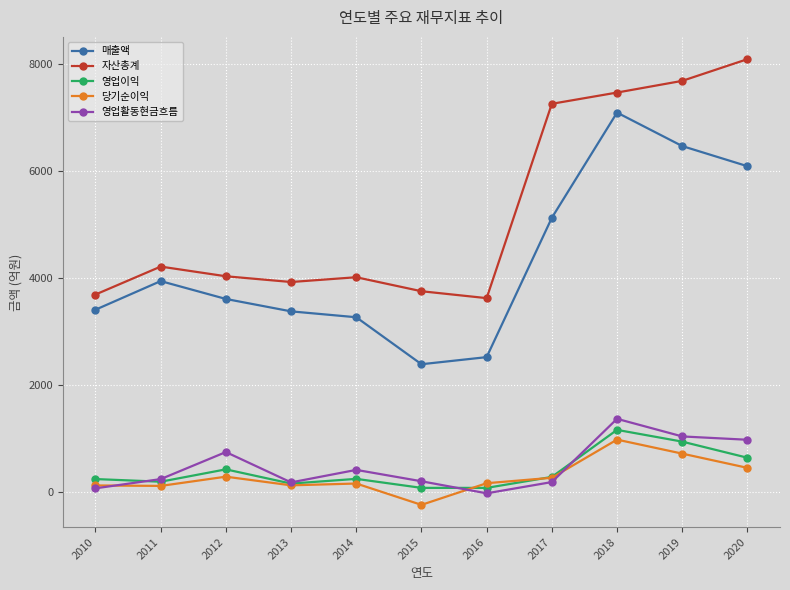

At which category does 영업활동현금흐름 reach its first local valley?

2013